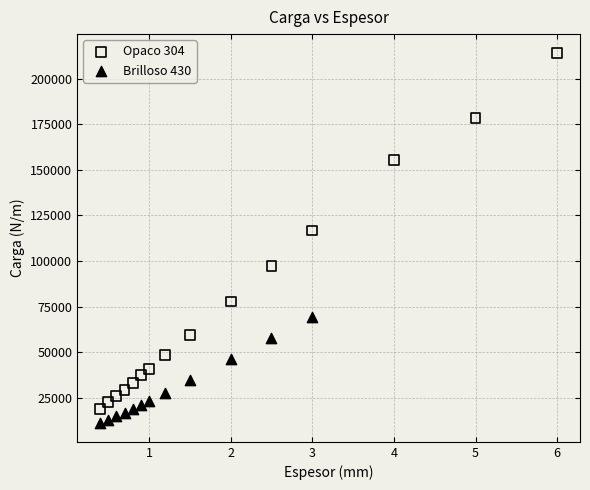

Which series has the widest spread of Y values?

Opaco 304